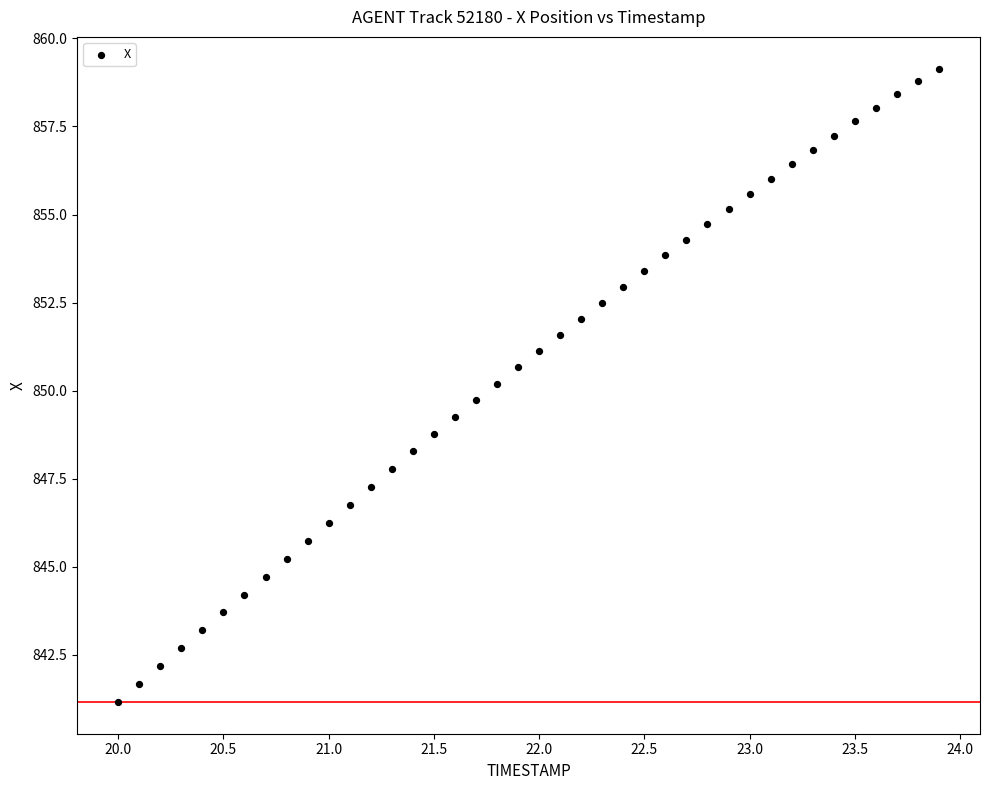

What is the range of Y values (max minus min)?

18.0